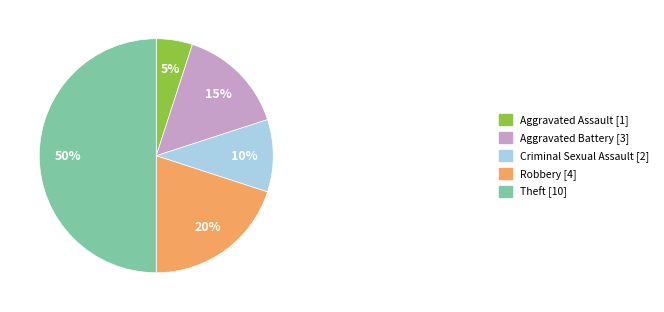

How many slices are in this pie chart?

5